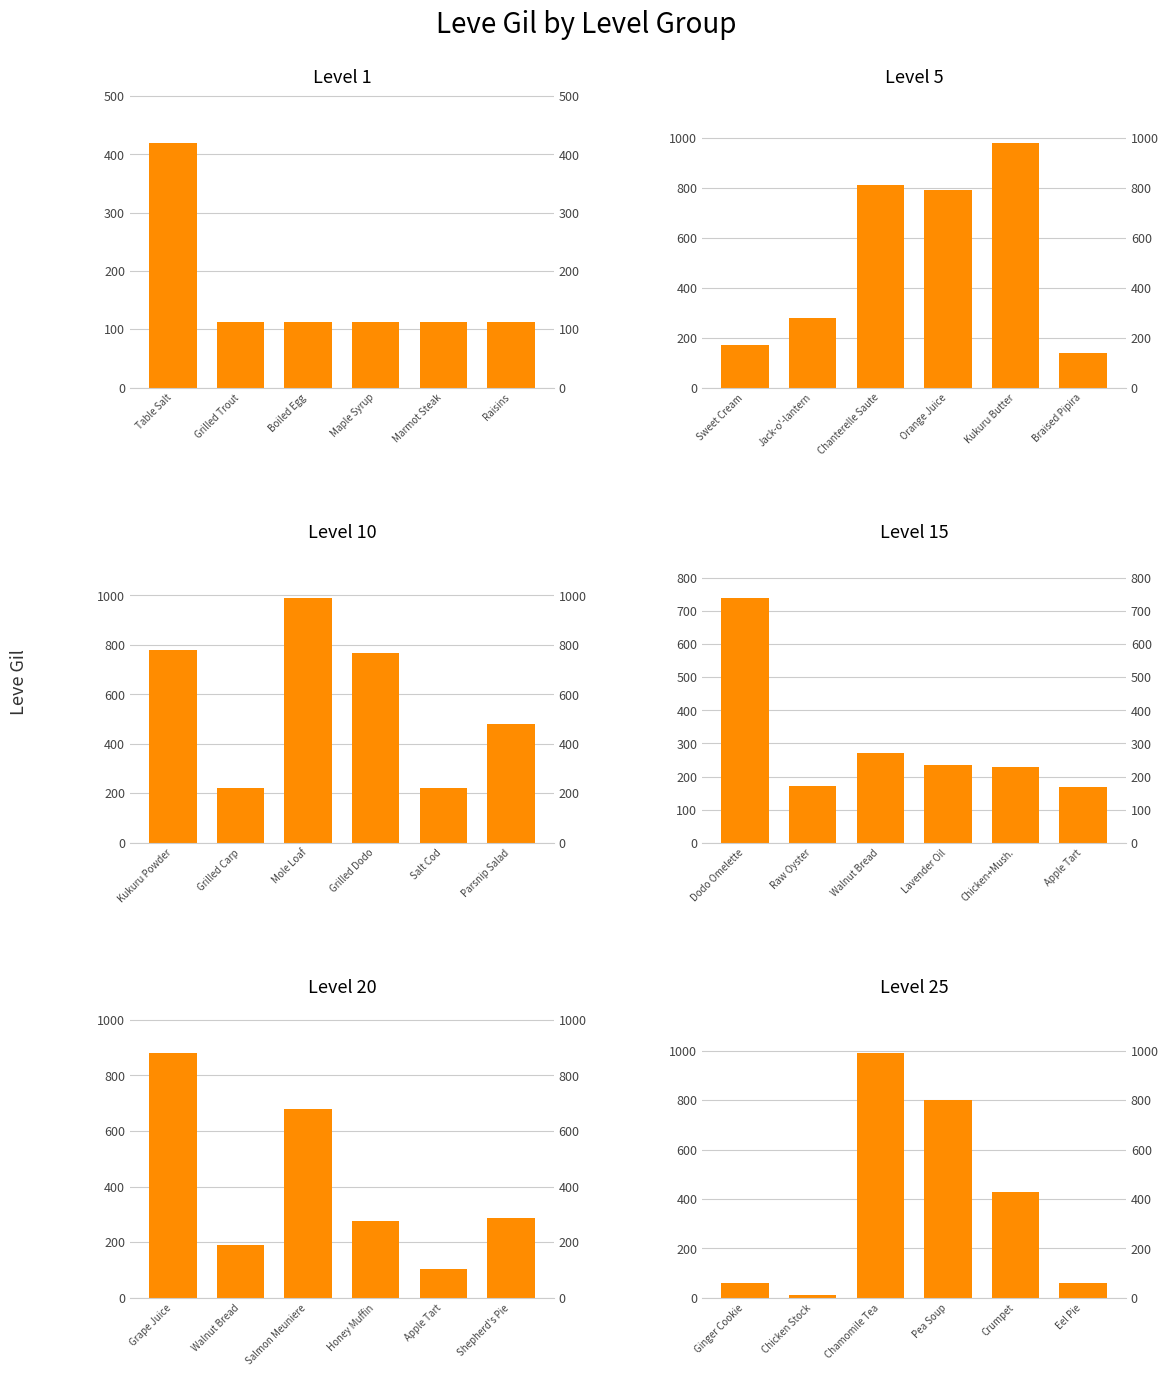

What is the sum of all Level 10 values?

3459